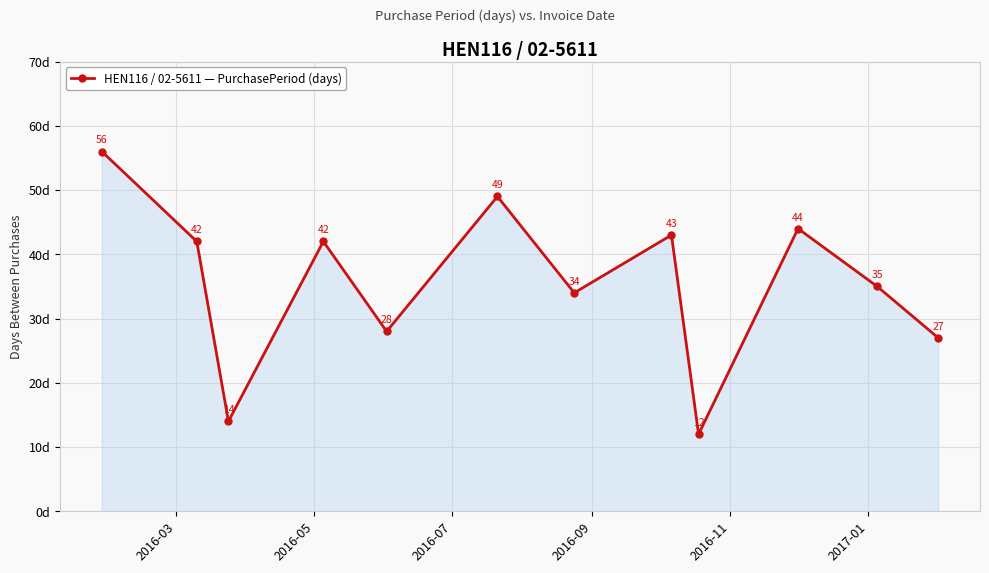

How many lines are shown in the chart?

1